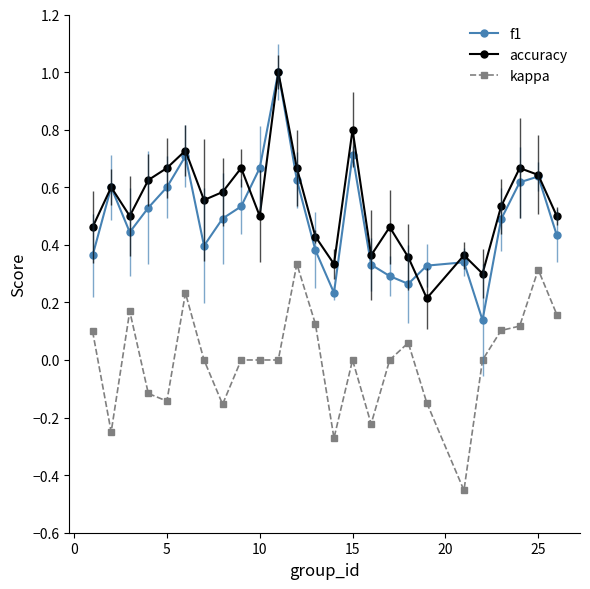

Which series has the largest total across all categories?

accuracy